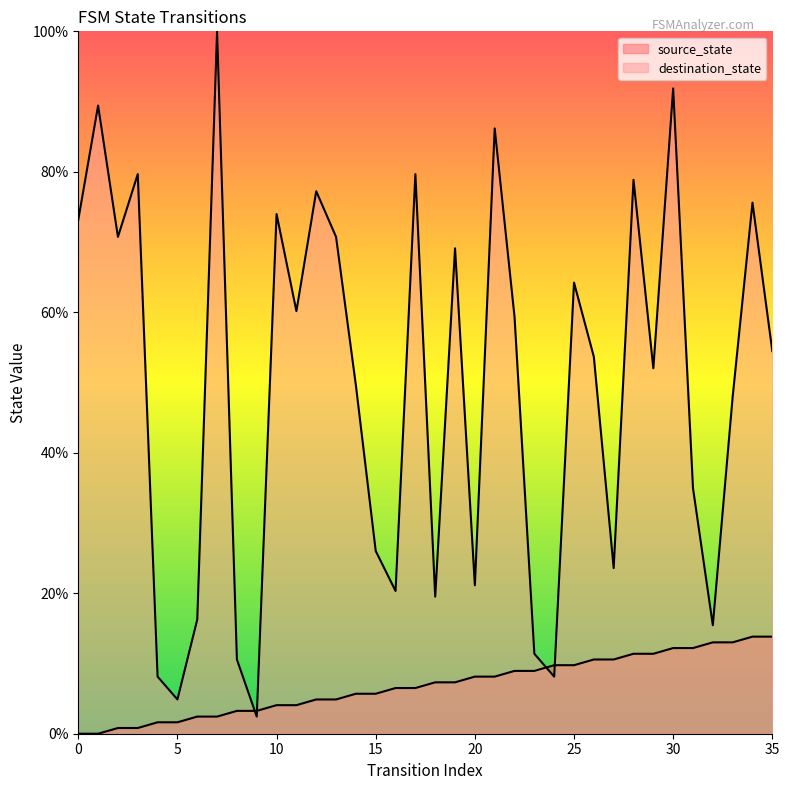

What is the approximate value of destination_state at 28?

78.9